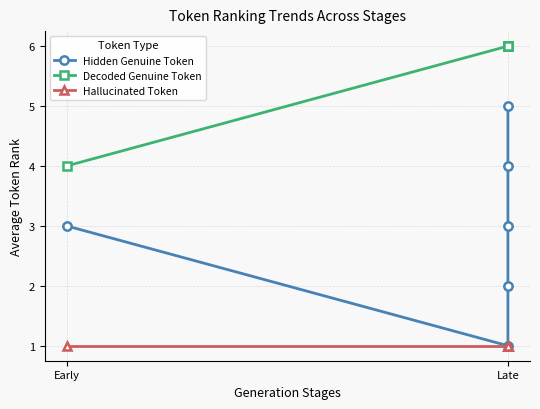

What is the value of the Decoded Genuine Token point at the 4th from the left?

6